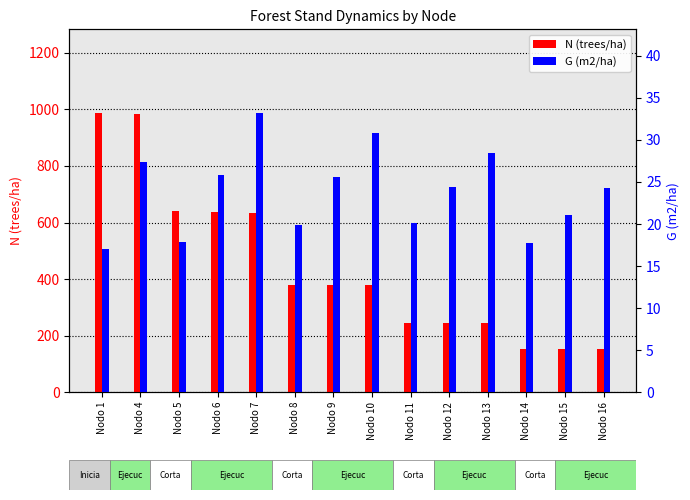

Rank the categories by N (trees/ha) value from lowest to highest.

Nodo 16, Nodo 15, Nodo 14, Nodo 13, Nodo 12, Nodo 11, Nodo 10, Nodo 9, Nodo 8, Nodo 7, Nodo 6, Nodo 5, Nodo 4, Nodo 1